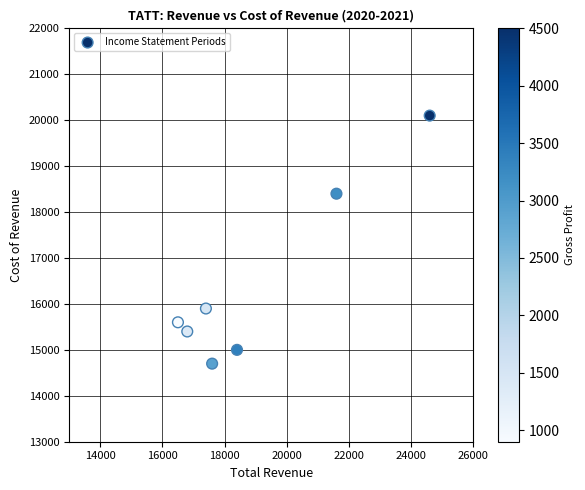

What Y value in the scatter plot is closest to 17400?

18400